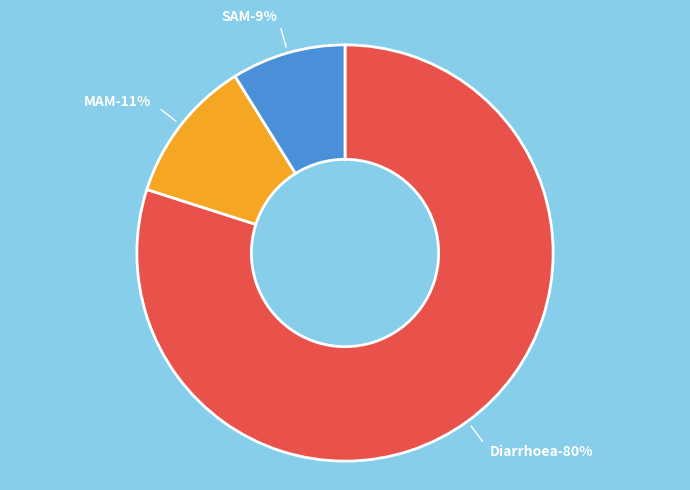

Is it true that Diarrhoea is 80% of the pie?

True